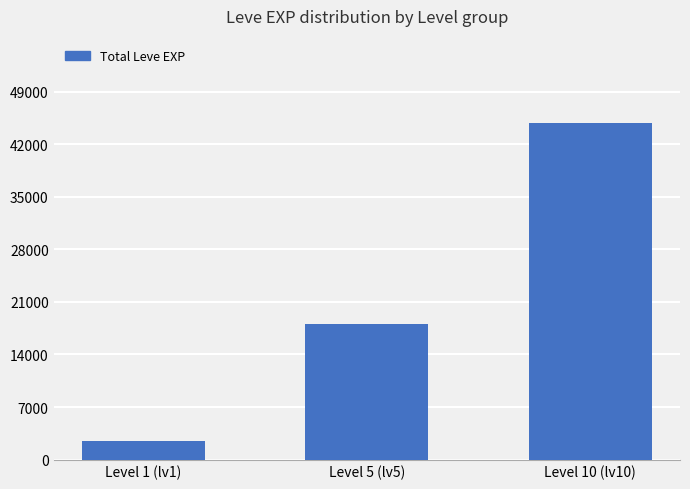

Reading right to left, what are all the values shown in this chart?

44850	18050	2431